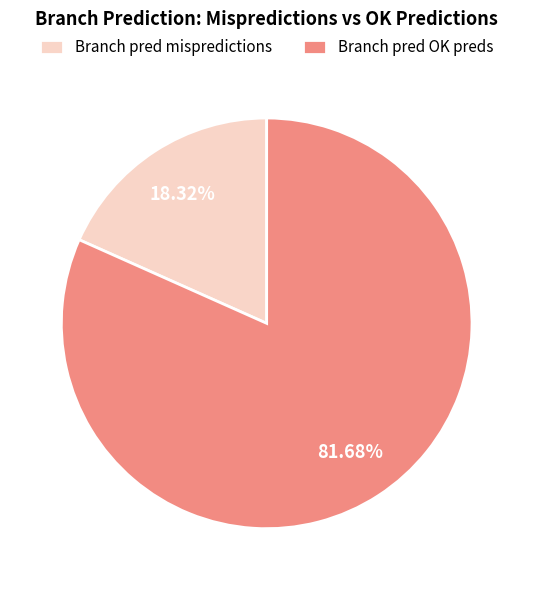

Which category accounts for the majority?

Branch pred OK preds